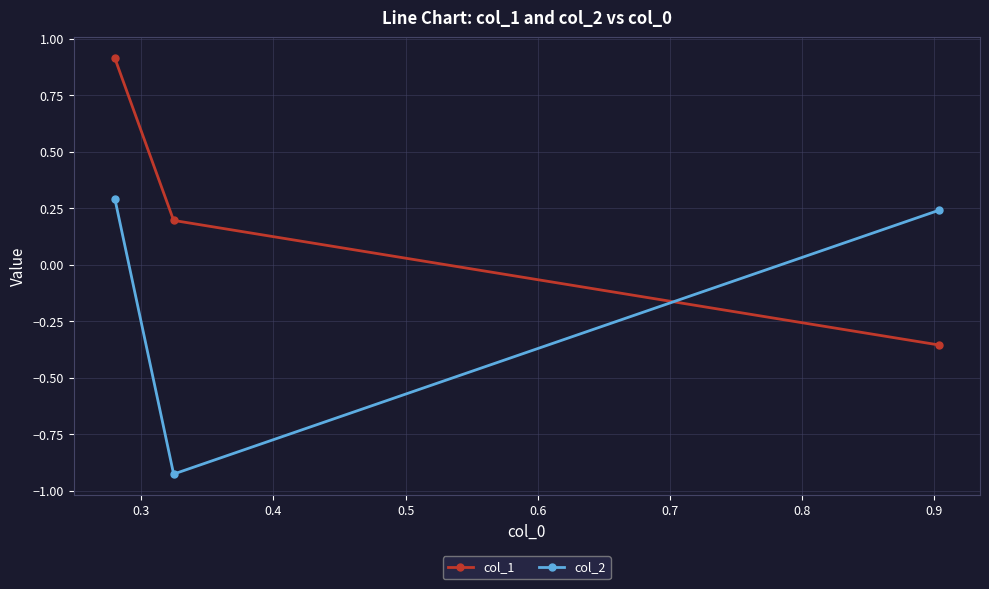

Rank the series by their average value, from highest to lowest.

col_1, col_2